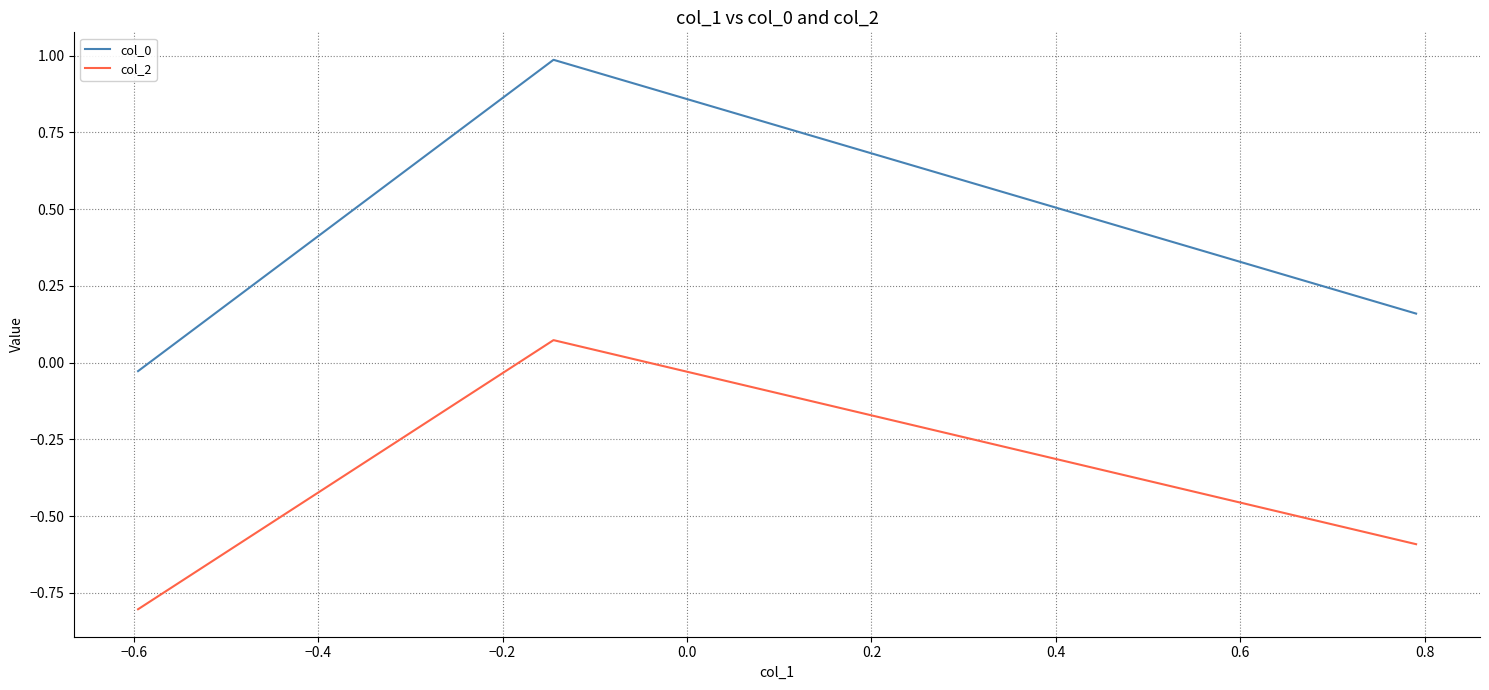

What are all the series names shown in the legend?

col_0, col_2